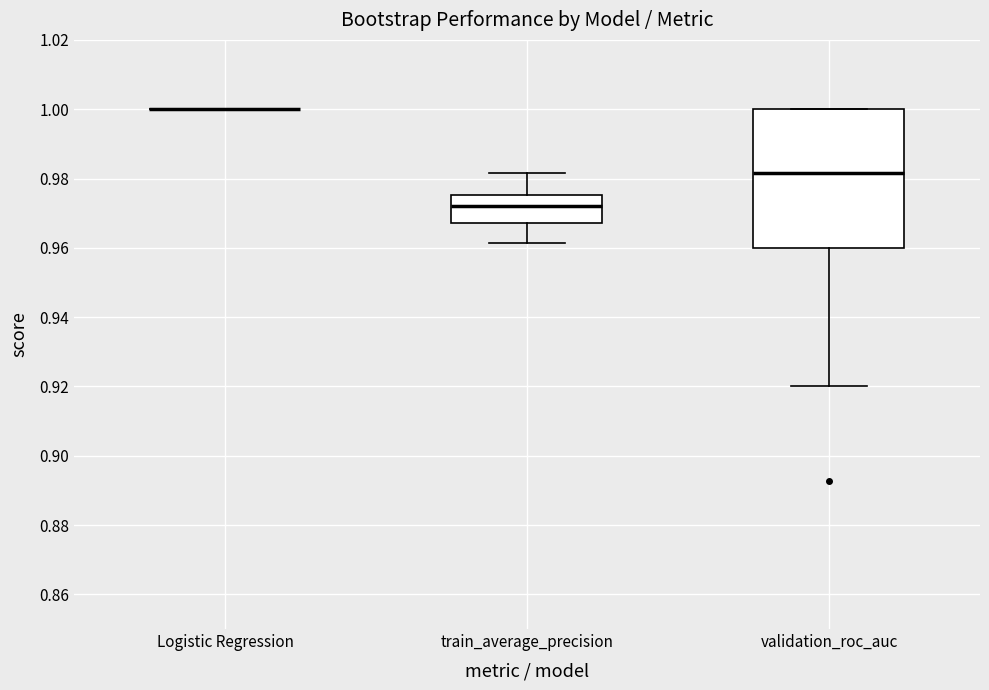

Comparing the boxes themselves (not the whiskers), which one is the tallest?

validation_roc_auc